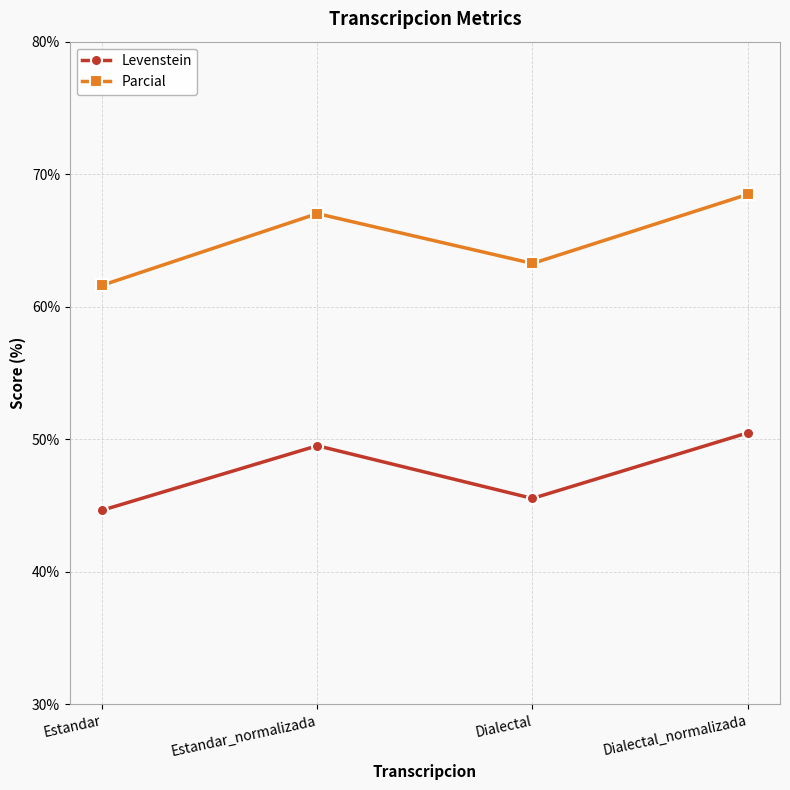

The Parcial series shows 67.0 at Estandar_normalizada. True or false?

True